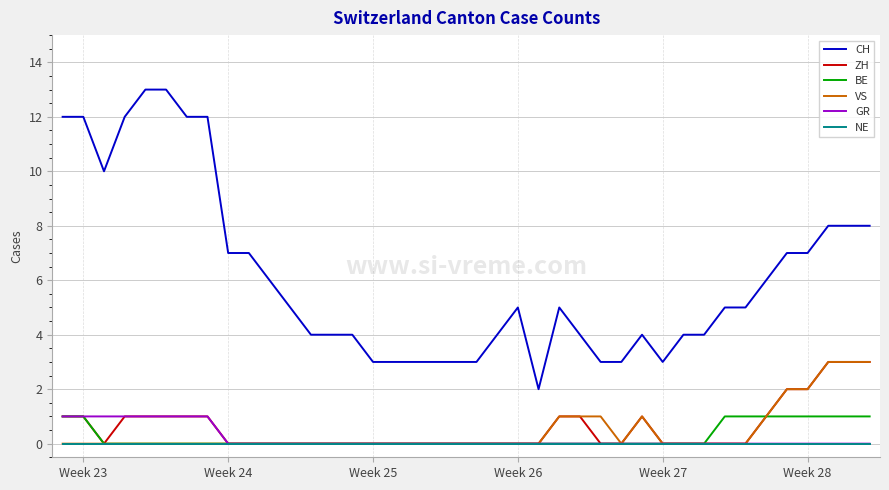

How many categories are shown in the chart?

40